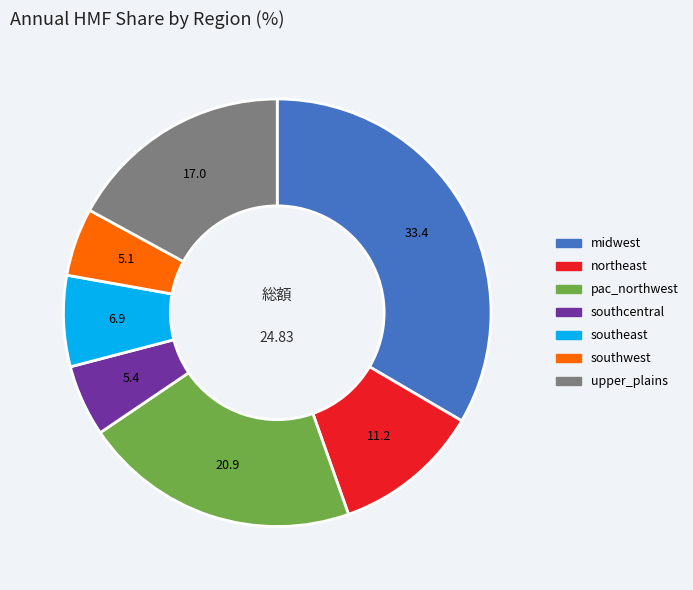

Which category has the biggest portion of the pie?

midwest